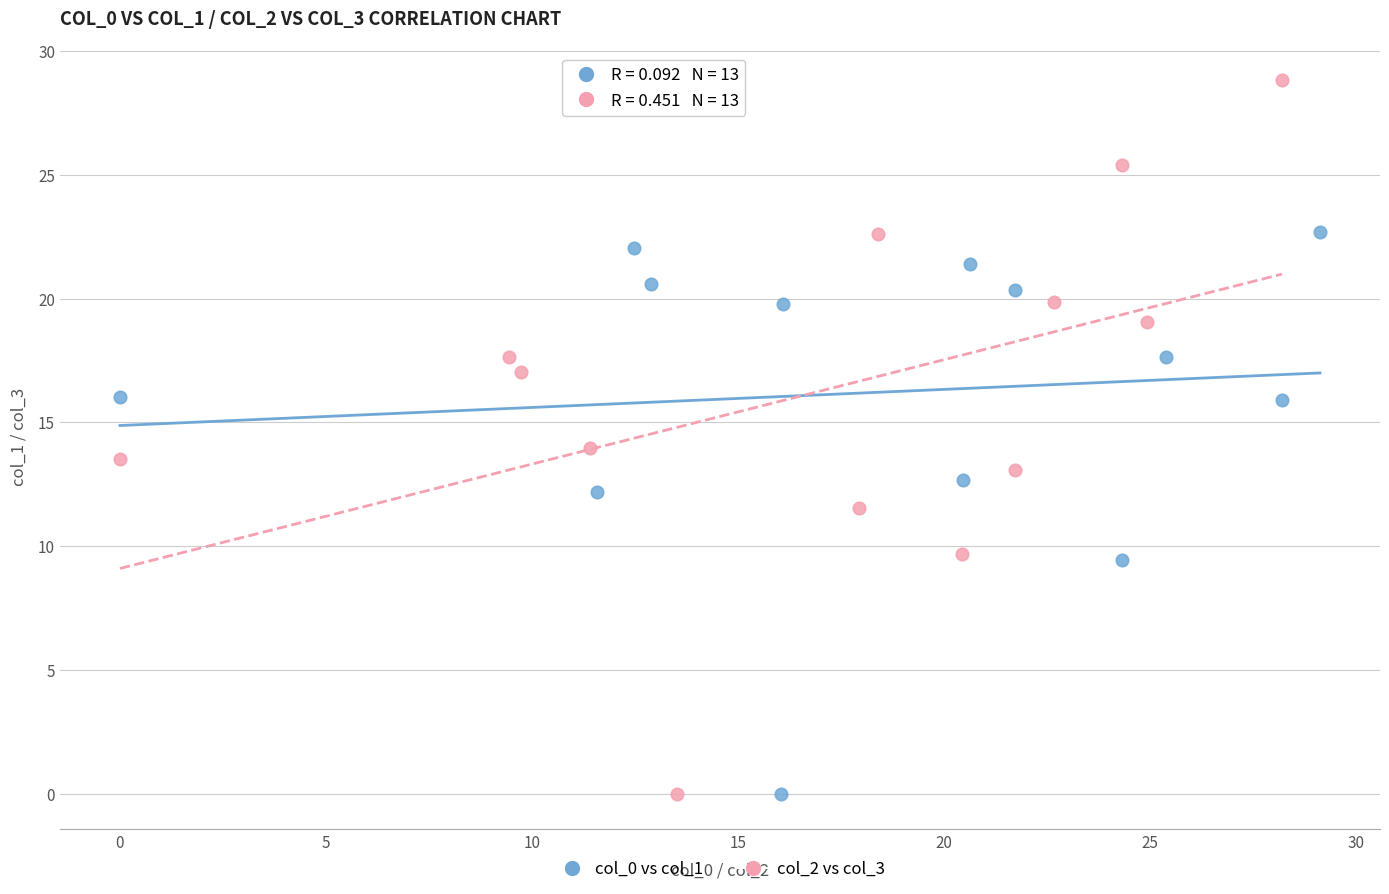

Which series has the widest spread of Y values?

col_2 vs col_3